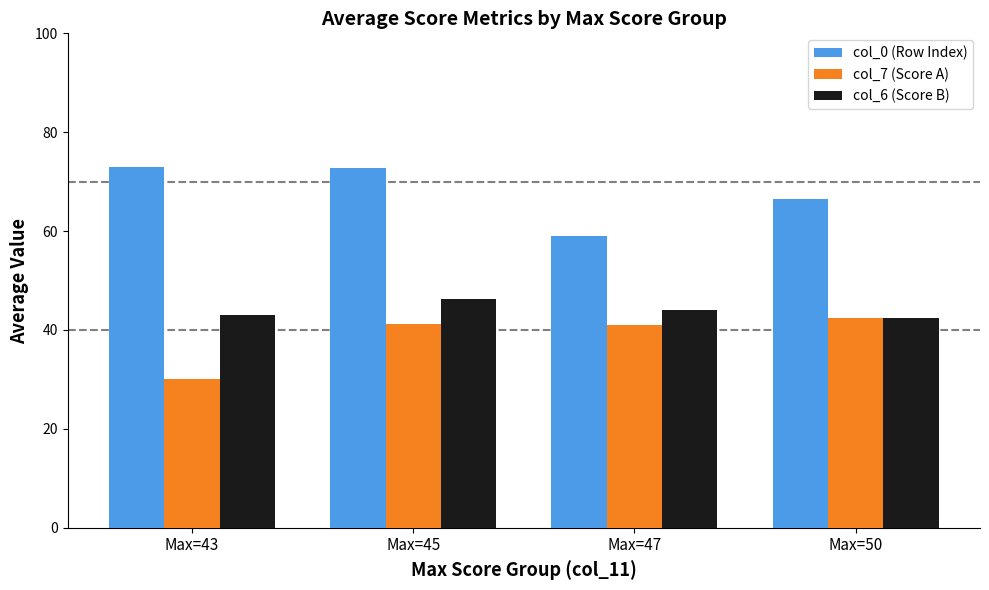

Does the chart contain any negative values?

No